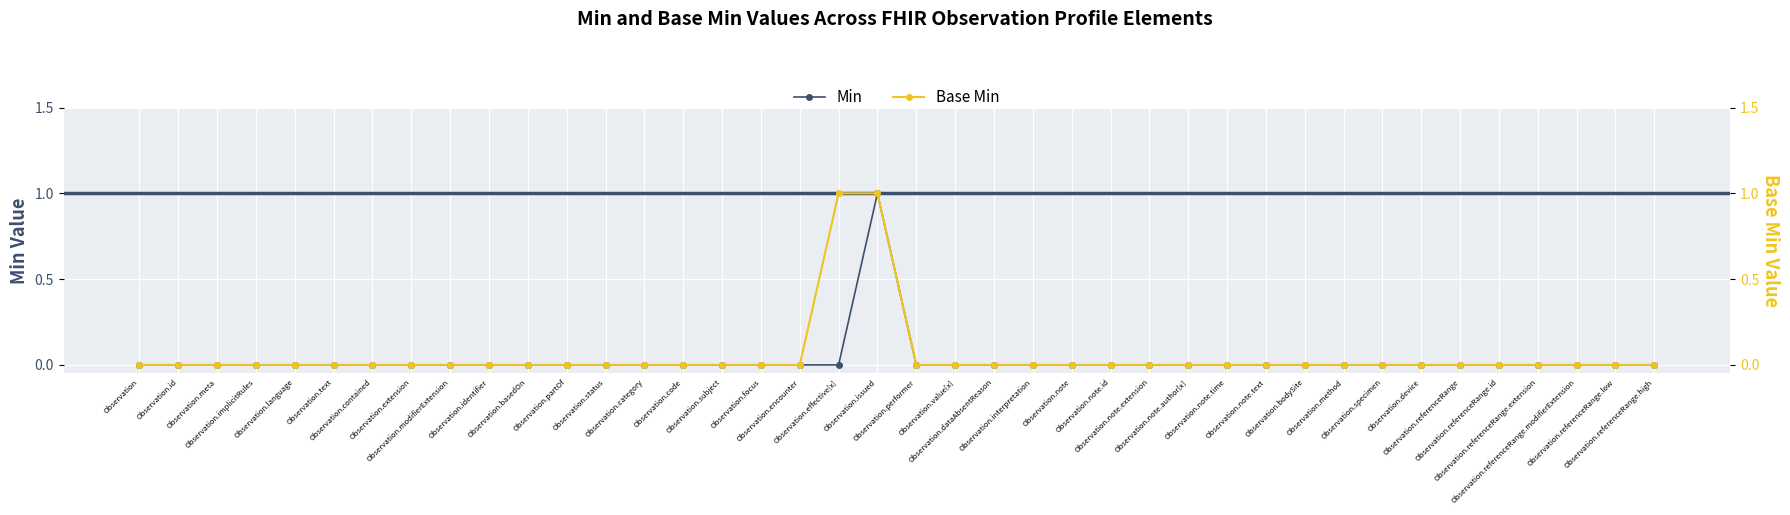

Reading left to right, transcribe all the data shown in this chart.

Min: 0	0	0	0	0	0	0	0	0	0	0	0	0	0	0	0	0	0	0	1	0	0	0	0	0	0	0	0	0	0	0	0	0	0	0	0	0	0	0	0
Base Min: 0	0	0	0	0	0	0	0	0	0	0	0	0	0	0	0	0	0	1	1	0	0	0	0	0	0	0	0	0	0	0	0	0	0	0	0	0	0	0	0